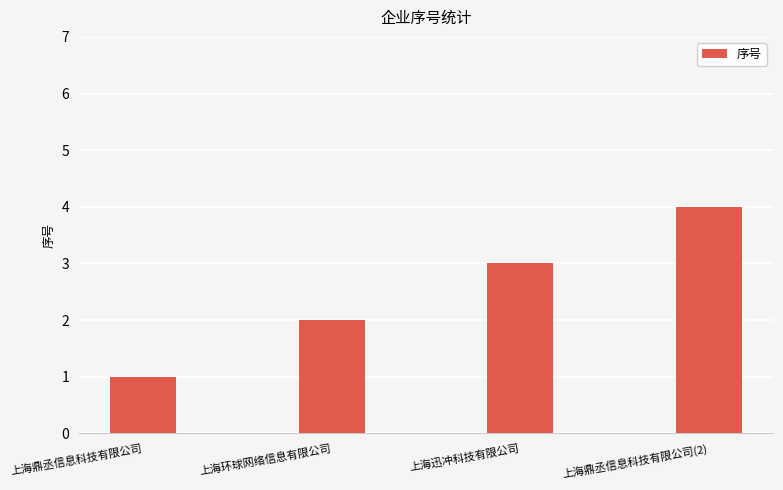

At which category does the chart reach its peak across all series?

上海鼎丞信息科技有限公司(2)